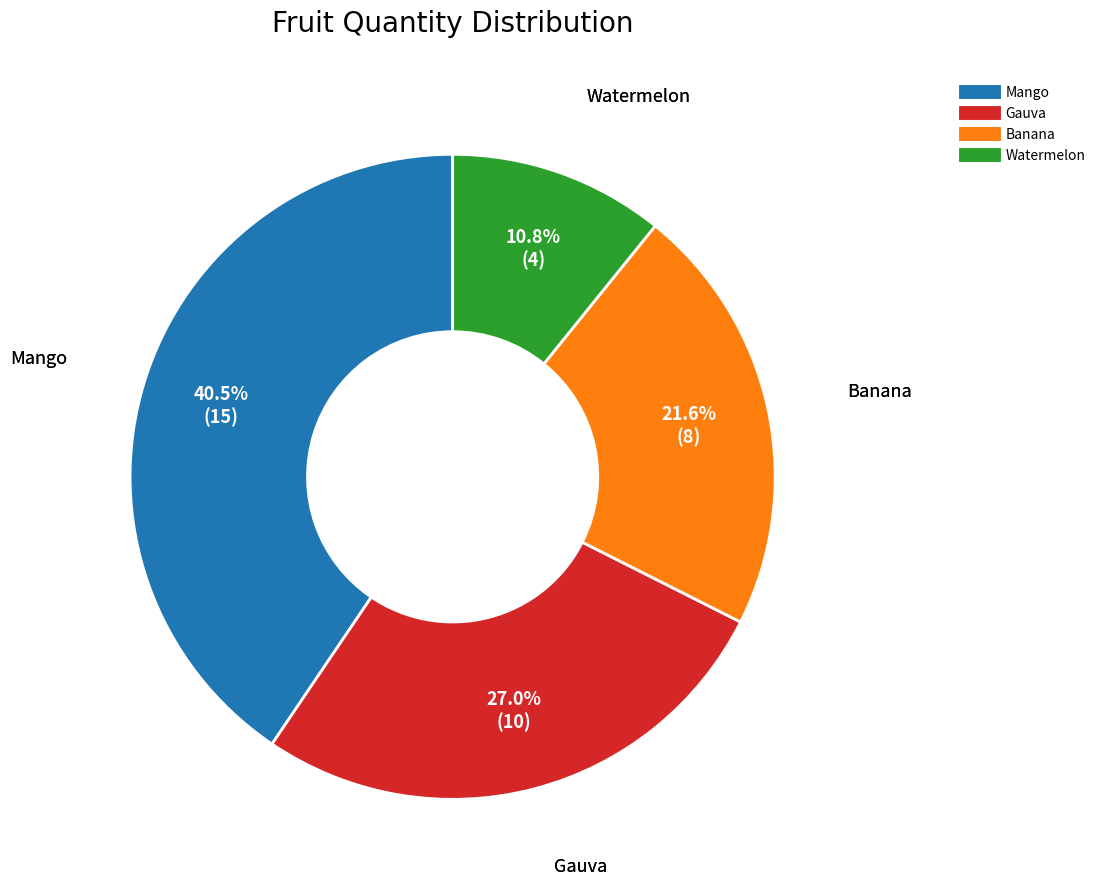

Is it true that Watermelon is 11% of the pie?

True